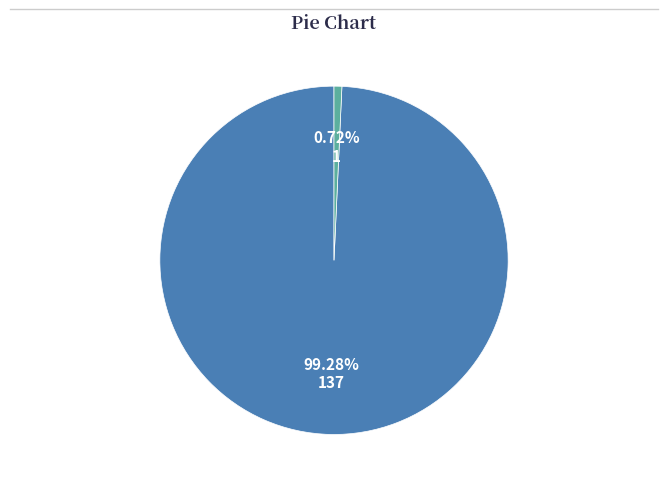

Is there a majority slice in this chart?

Yes